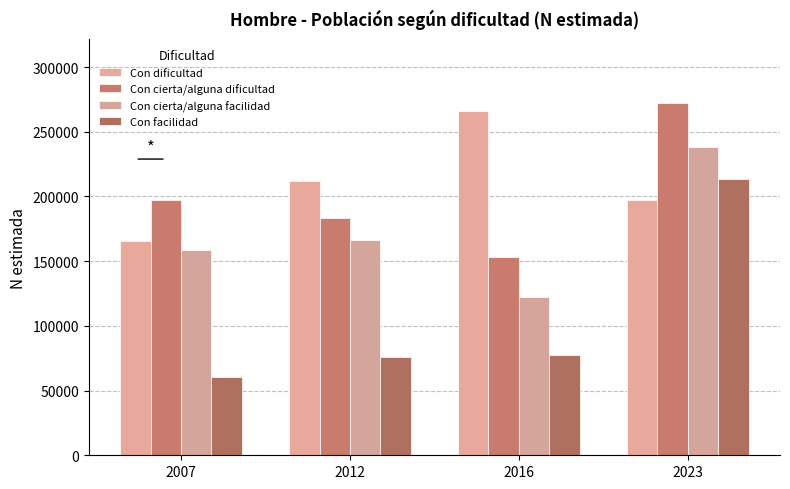

Which has a higher value, 2012 or 2016?

2016